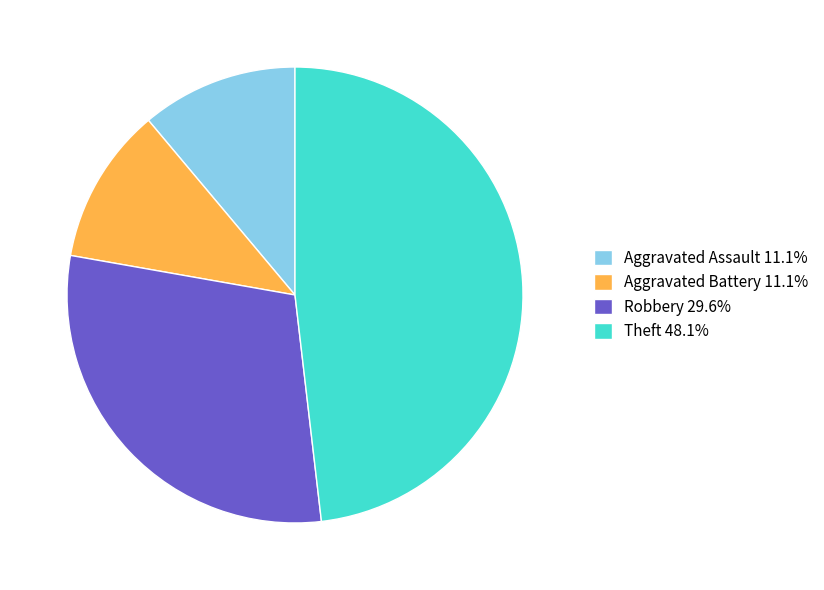

Count the number of slices in the pie.

4